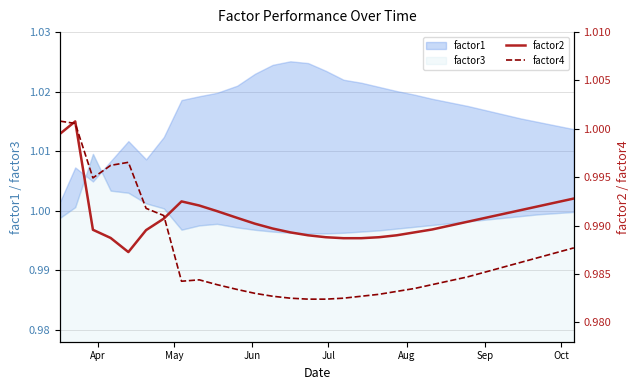

The factor4 series shows 0.2 at Aug. True or false?

False